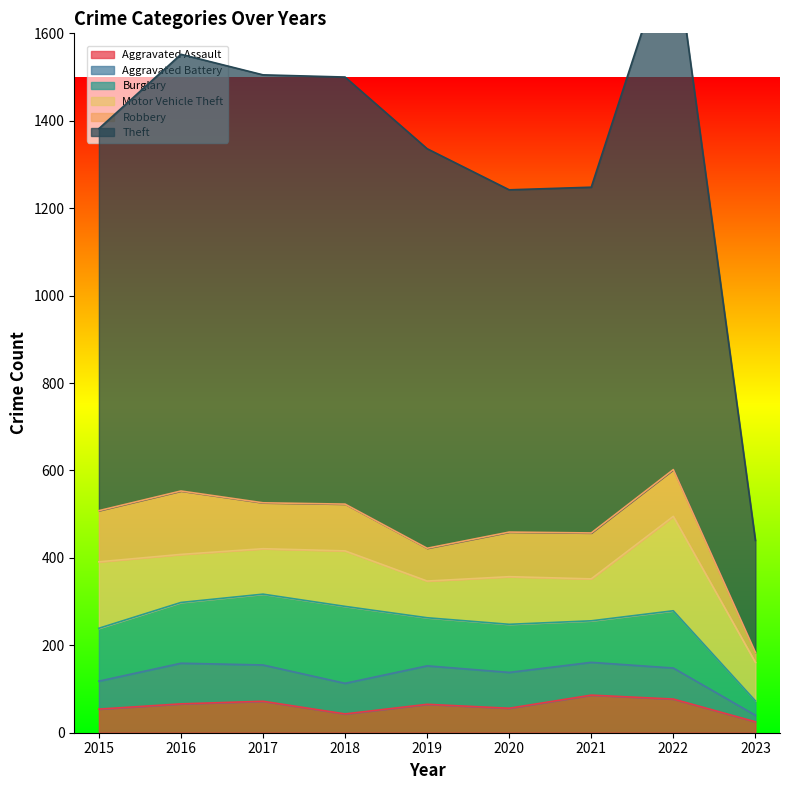

The Aggravated Assault series shows 20 at 2022. True or false?

False